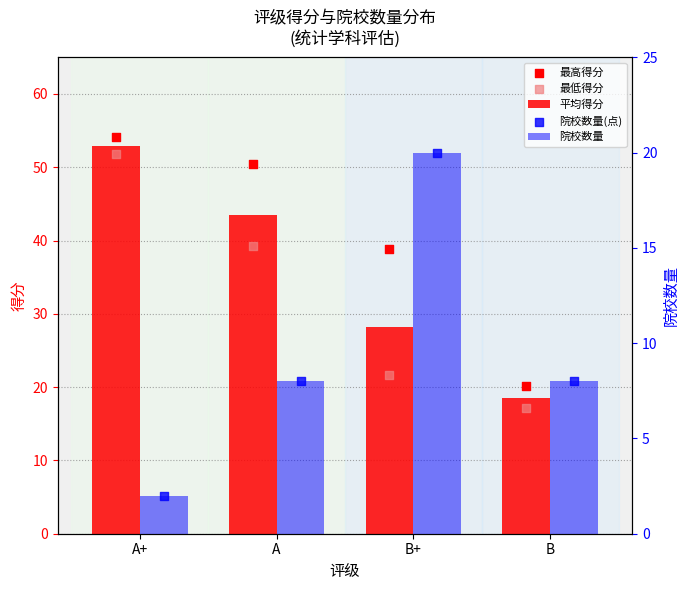

At which category is the sum across all series the highest?

A+